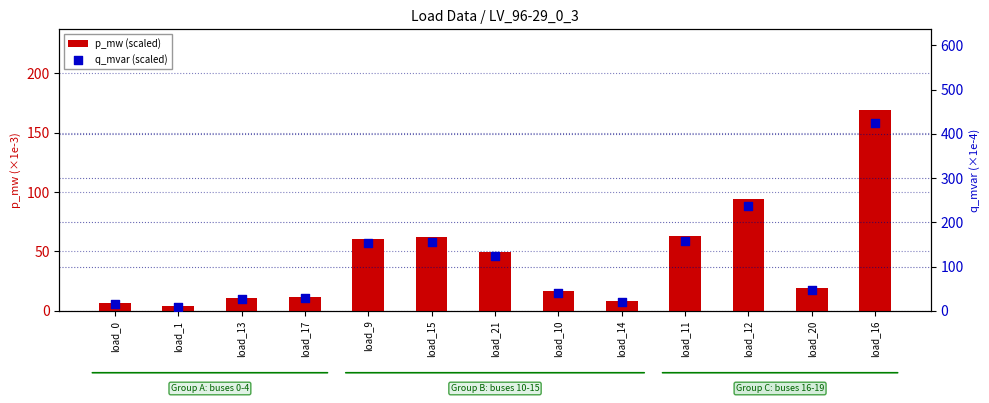

Which series contains the lowest Y value?

p_mw (scaled)